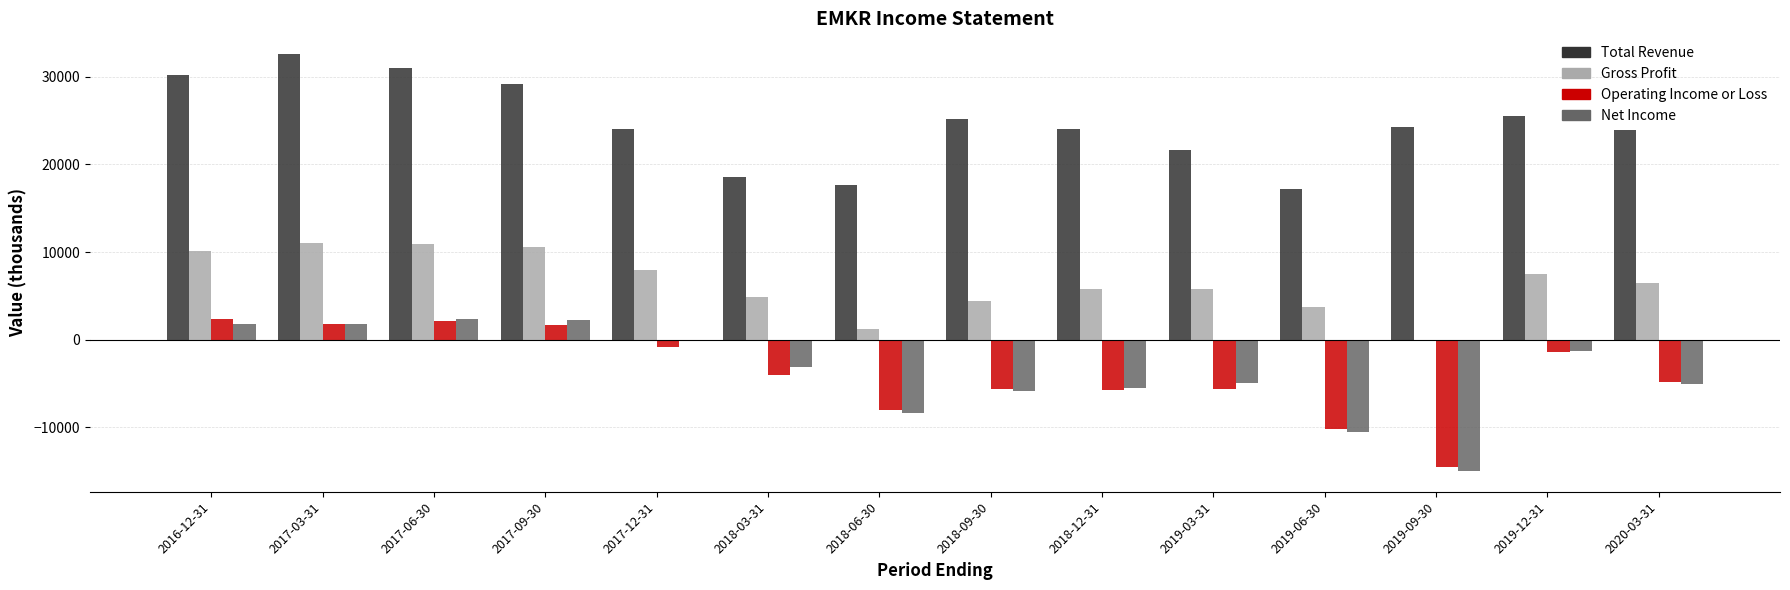

What is the sum of the Net Income values at 2016-12-31 and 2019-03-31?

-3200